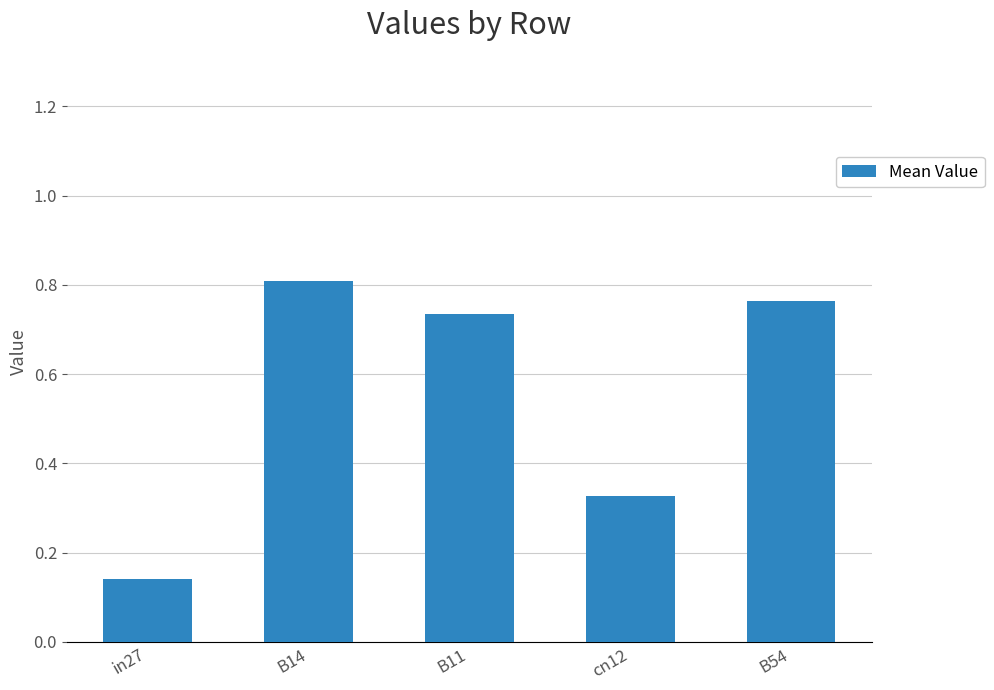

Rank the categories by value from highest to lowest.

B14, B54, B11, cn12, in27